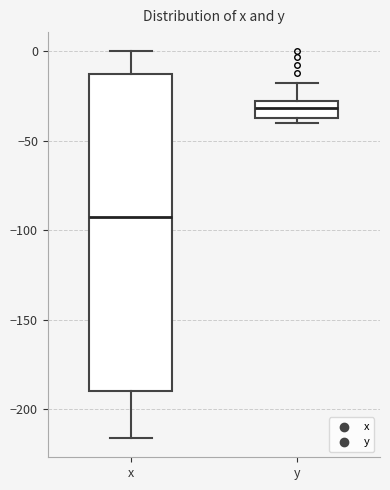

Reading left to right, read every box against the y-axis: the position of its median line, the range the box covers, and the ends of its whiskers. The values are not printed on the chart, so give them approximately, as read against the axis.

x: median -95, box -190 to -10, whiskers -215 to 0
y: median -30 (inside the box), box -35 to -30, whiskers -40 to -15